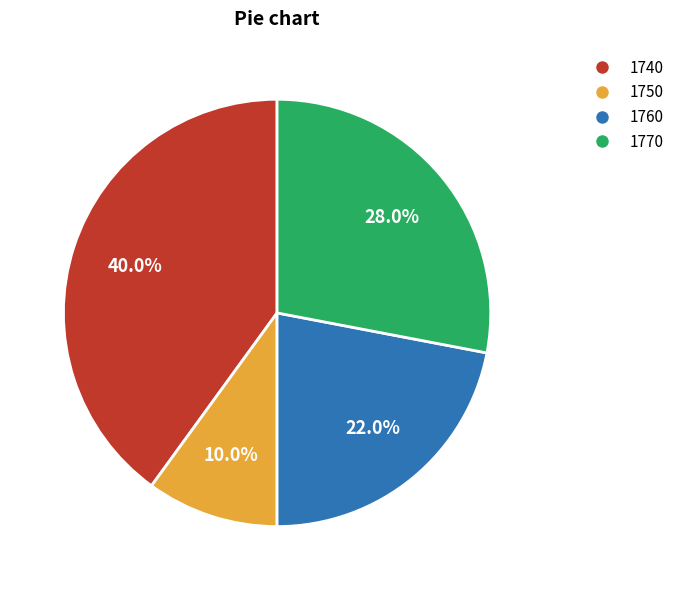

Approximately how many times larger is the value at 1770 compared to 1760?

1.3